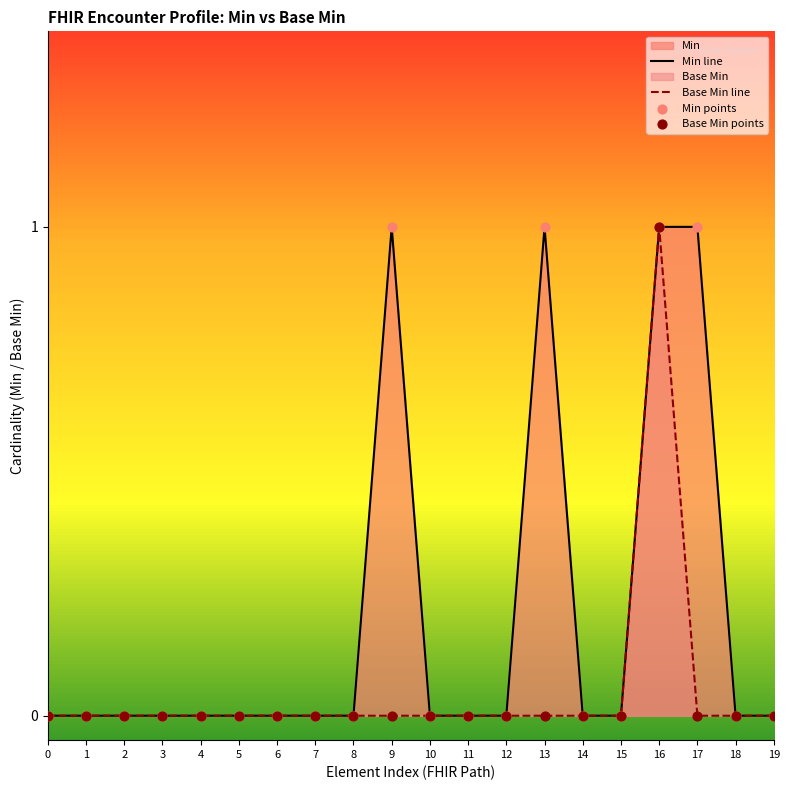

Which series reaches the minimum Y coordinate?

Min line